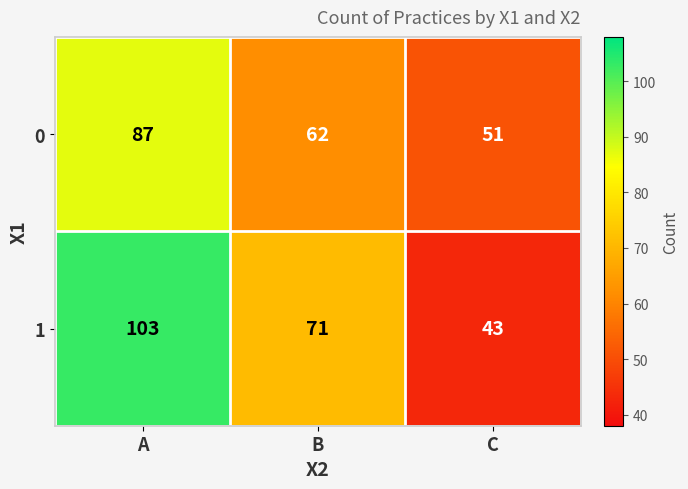

Reading left to right, what are all the values shown in this chart?

0: 87	62	51
1: 103	71	43